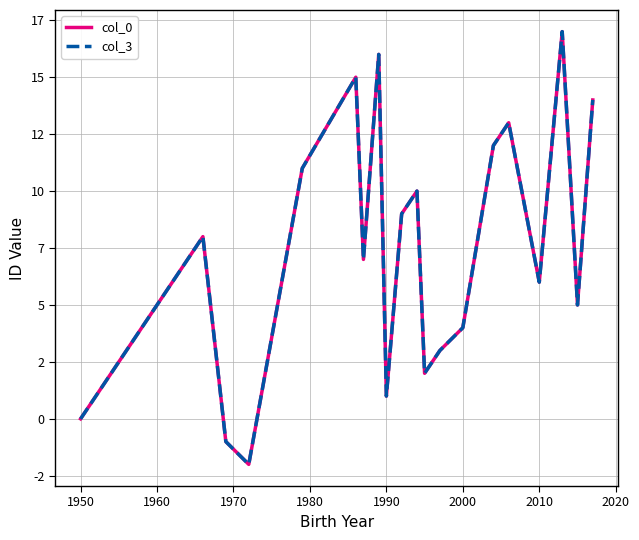

Is this an area chart (filled region under the line)?

No